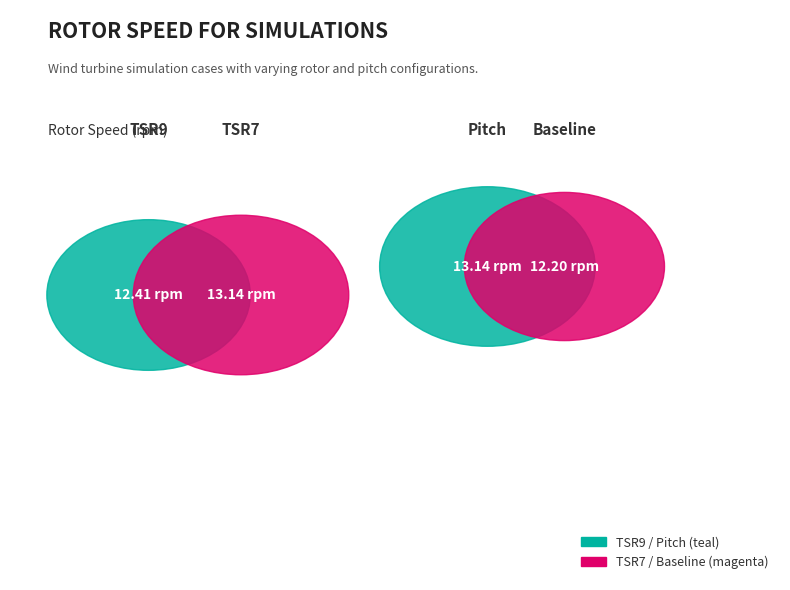

Combined, do TSR7 and Pitch account for over 50%?

Yes